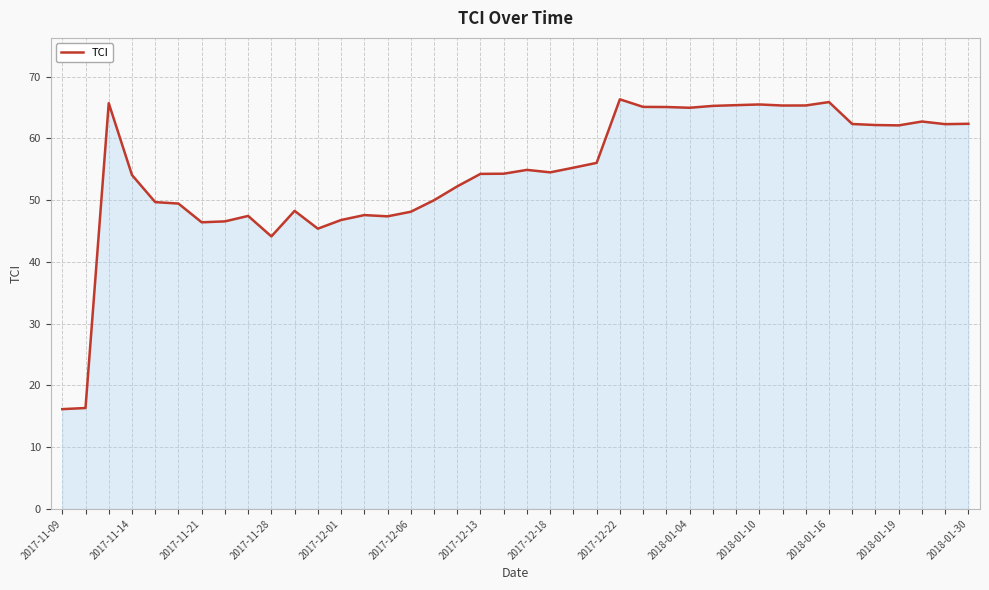

What is the minimum value shown in the chart?

16.2